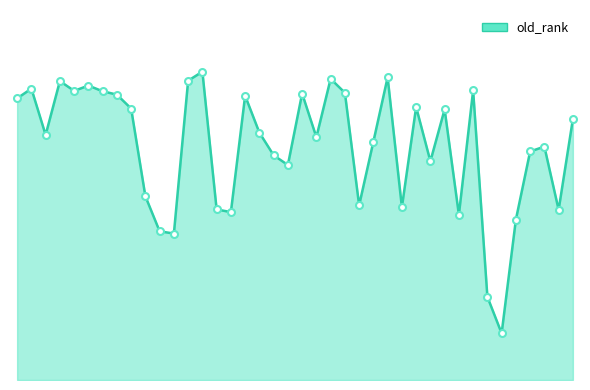

Does the chart have visible grid lines?

No